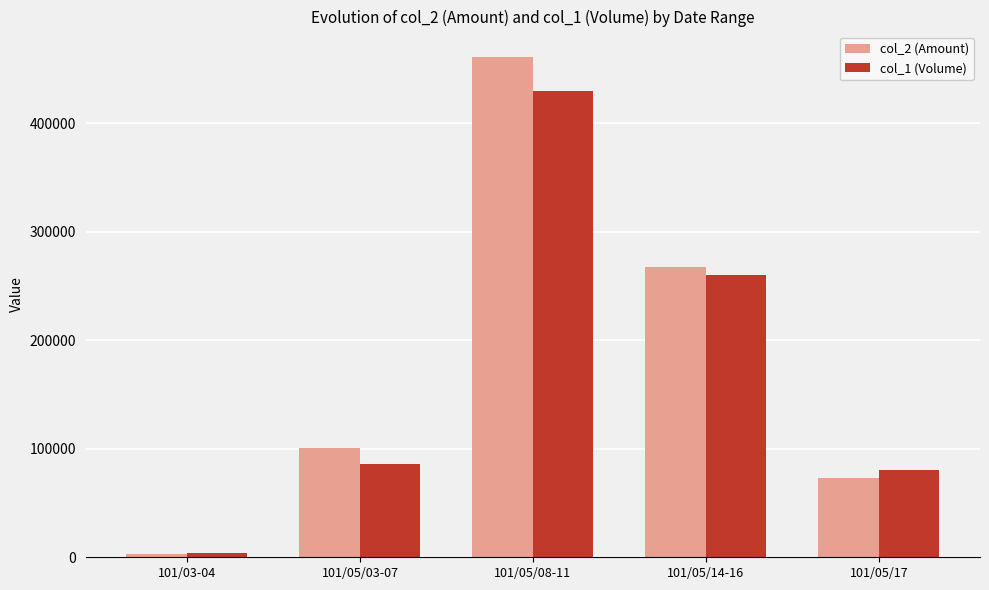

Rank the series at 101/05/08-11 from lowest to highest value.

col_1 (Volume), col_2 (Amount)